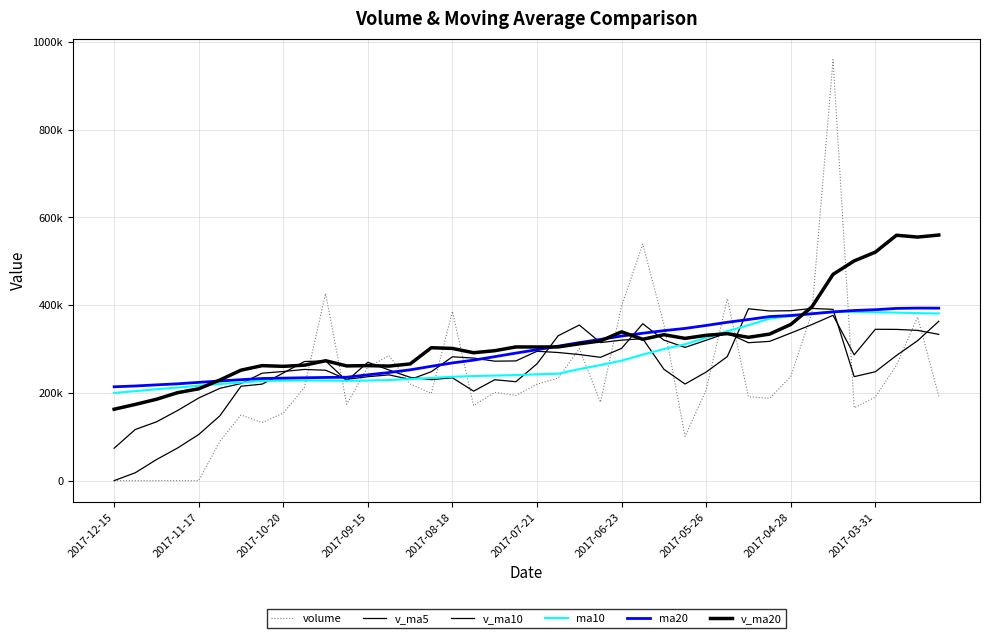

What is the sum of all v_ma20 values?

12820061.7